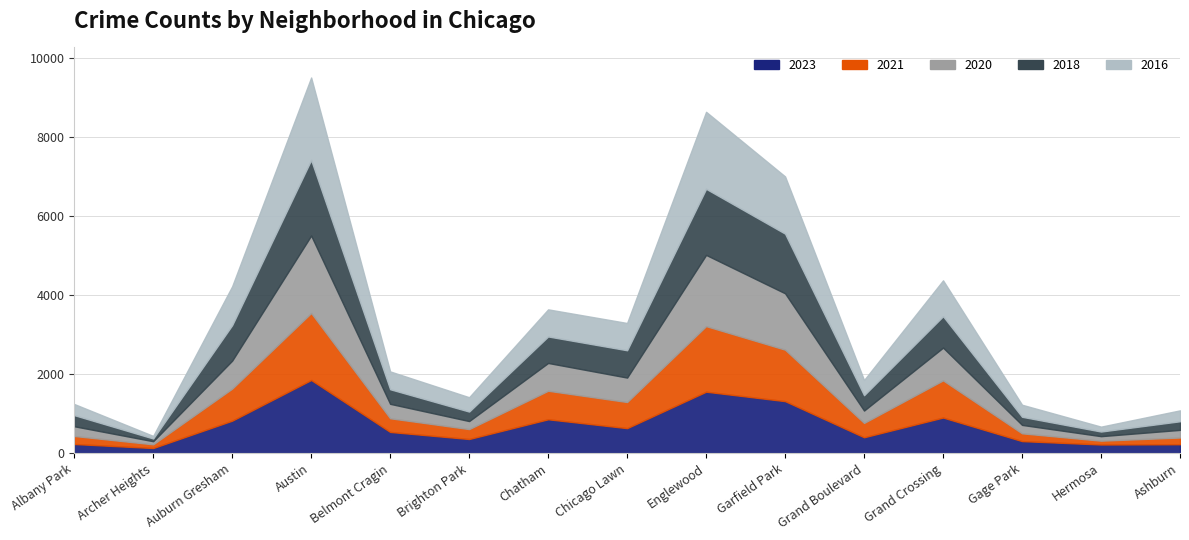

How many interior local valleys does the 2021 series have?

5